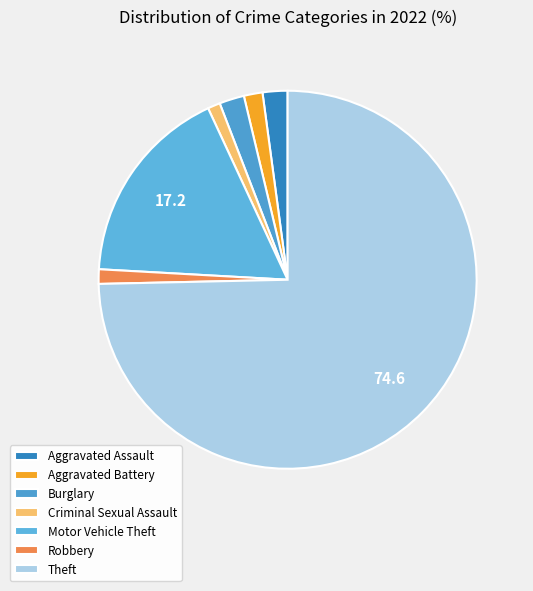

Count the number of slices in the pie.

7